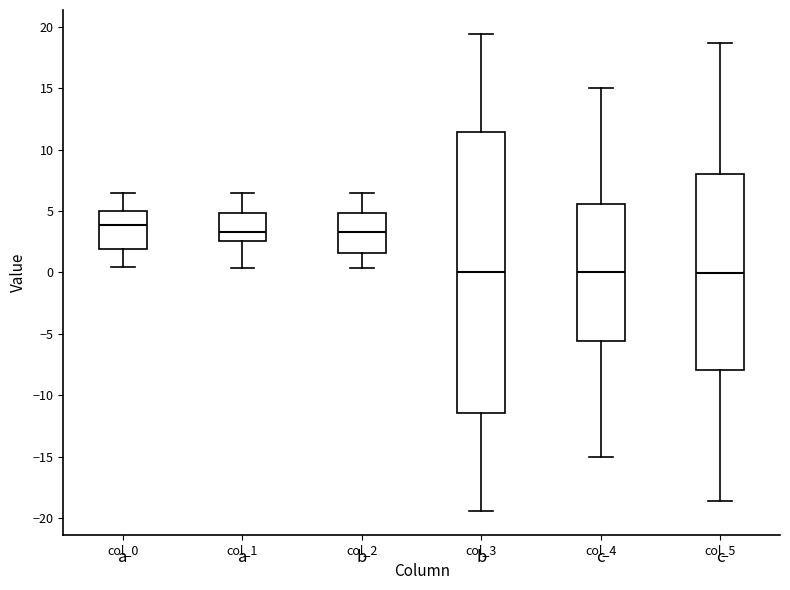

Where does the median line of the box for col_0 sit on the y-axis? The values are not printed on the chart, so give them approximately, as read against the axis.

4.0